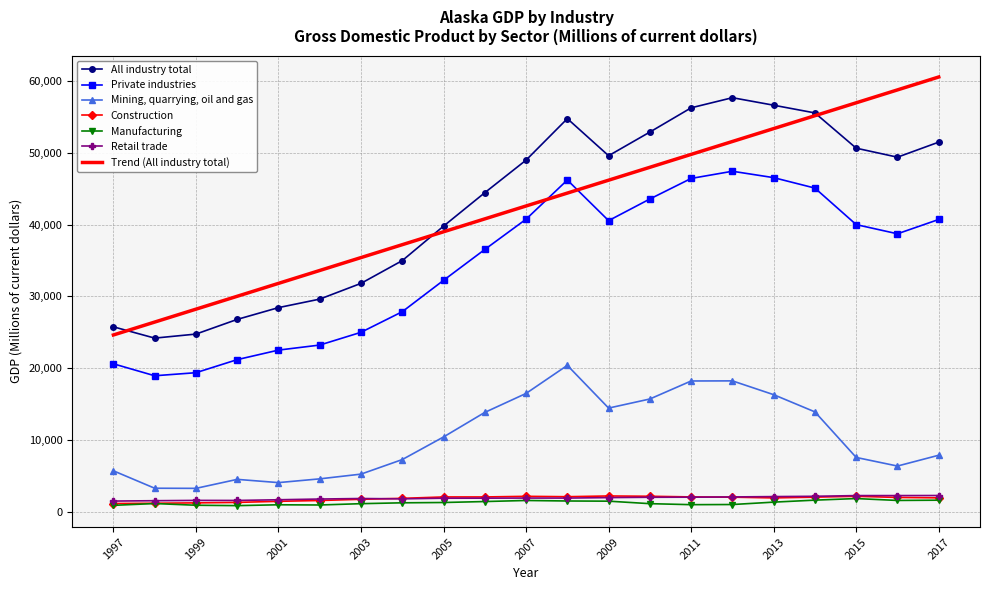

List the series in order of their peak value, highest first.

Trend (All industry total), All industry total, Private industries, Mining, quarrying, oil and gas, Retail trade, Construction, Manufacturing